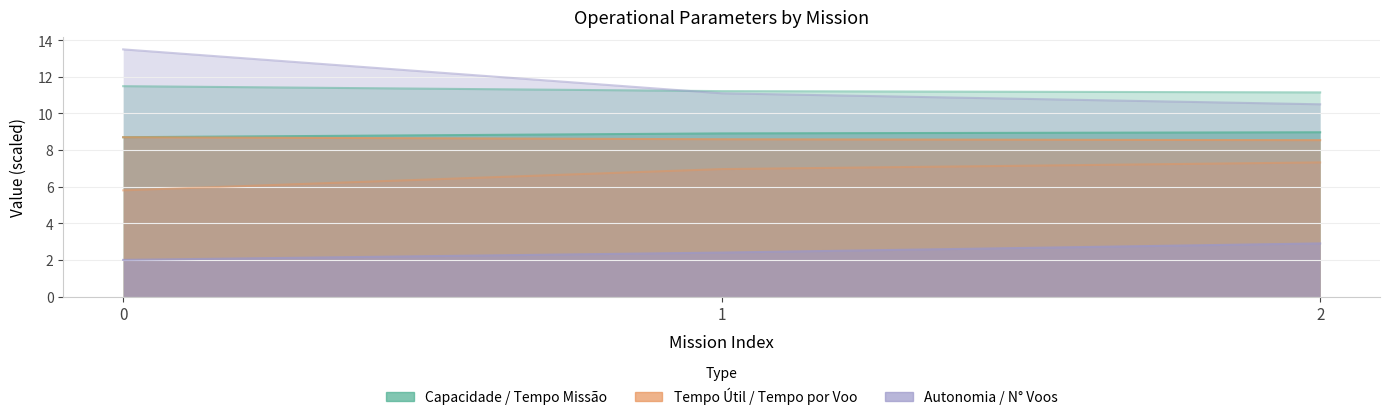

What is the value of the Tempo de missao [h] point at the 3rd from the left?

11.2